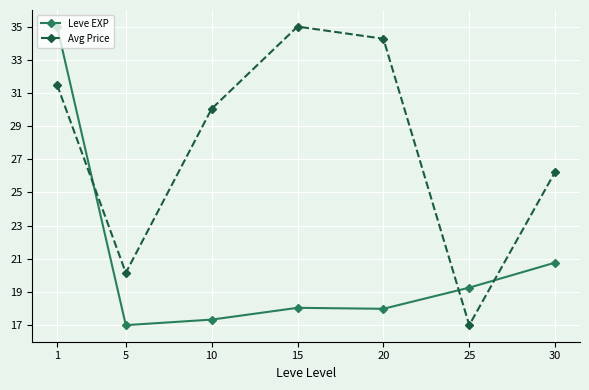

What is the difference between the Leve EXP values at 10 and 5?

0.3